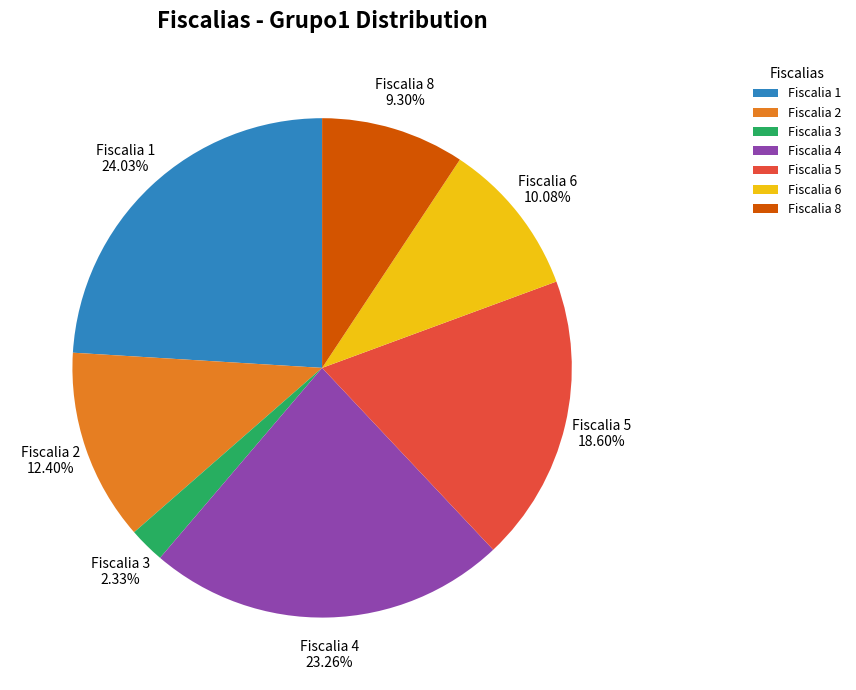

Is there a majority slice in this chart?

No